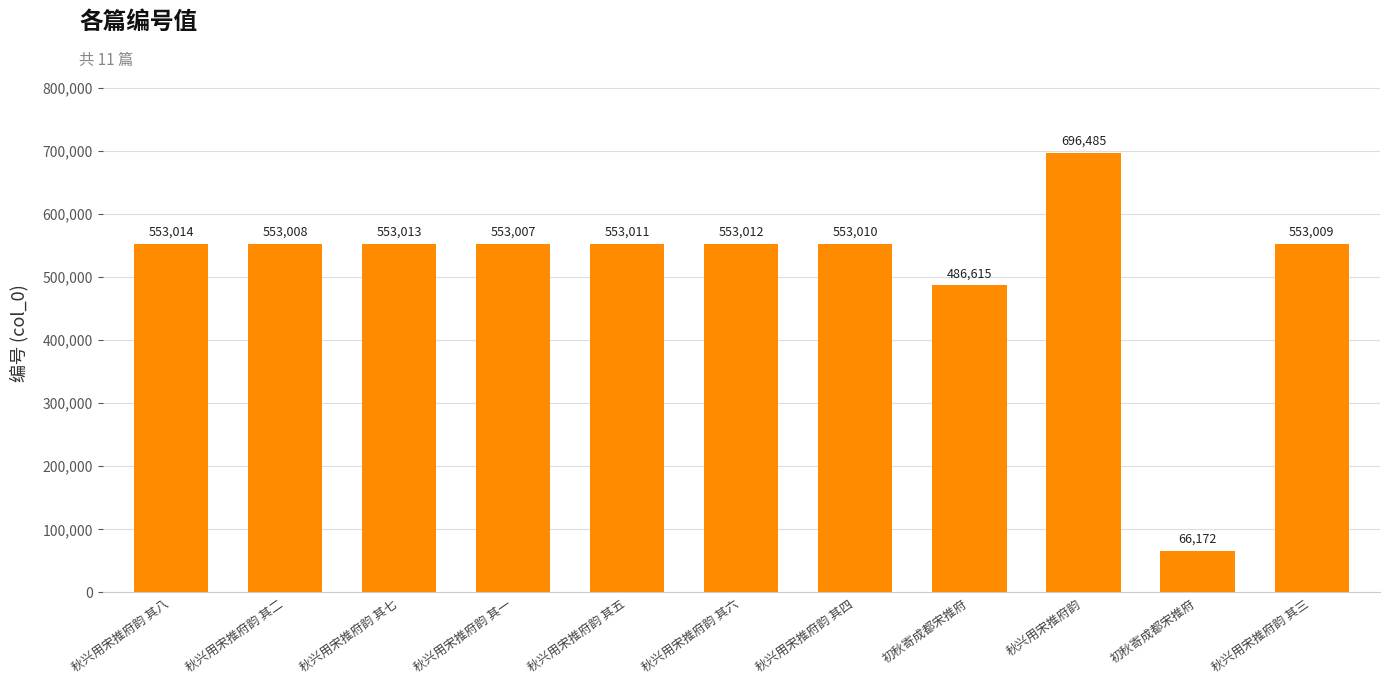

What is the label of the 9th bar from the right?

秋兴用宋推府韵 其七